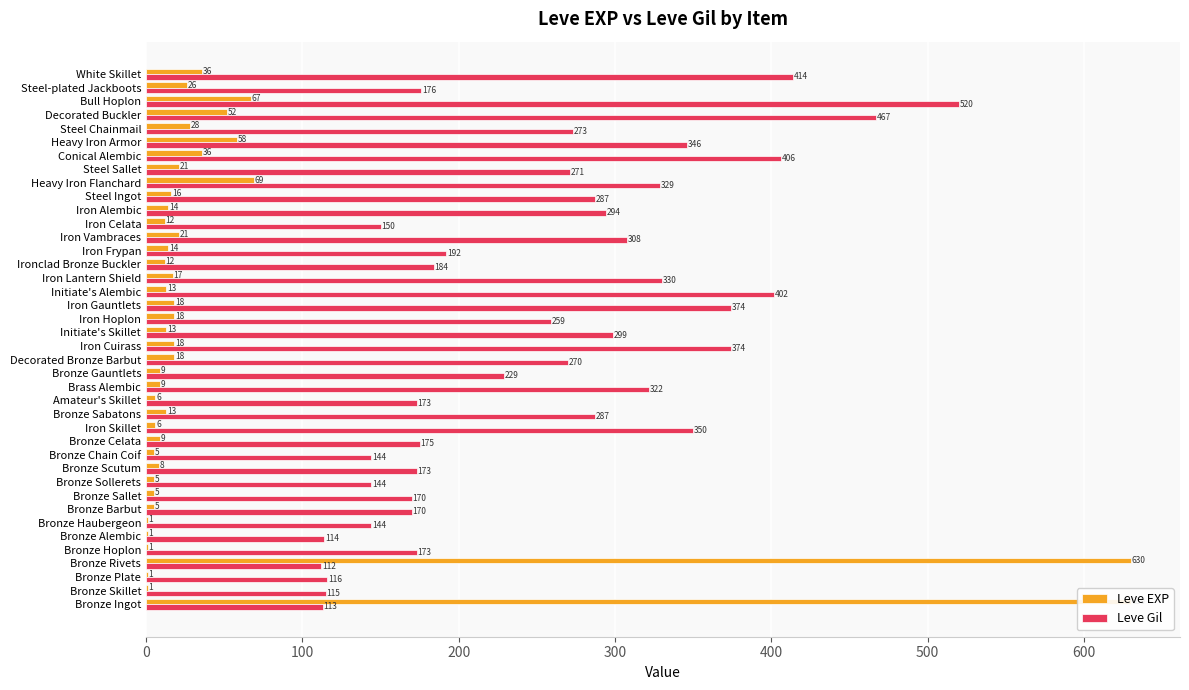

Reading left to right, list all the values displayed in this chart.

Leve EXP: 630	1	1	630	1	1	1	5	5	5	8	5	9	6	13	6	9	9	18	18	13	18	18	13	17	12	14	21	12	14	16	69	21	36	58	28	52	67	26	36
Leve Gil: 113	115	116	112	173	114	144	170	170	144	173	144	175	350	287	173	322	229	270	374	299	259	374	402	330	184	192	308	150	294	287	329	271	406	346	273	467	520	176	414